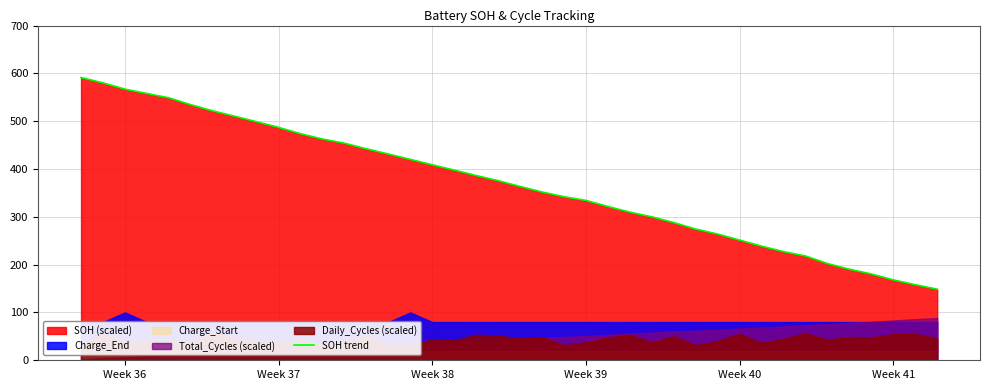

How many lines are shown in the chart?

1